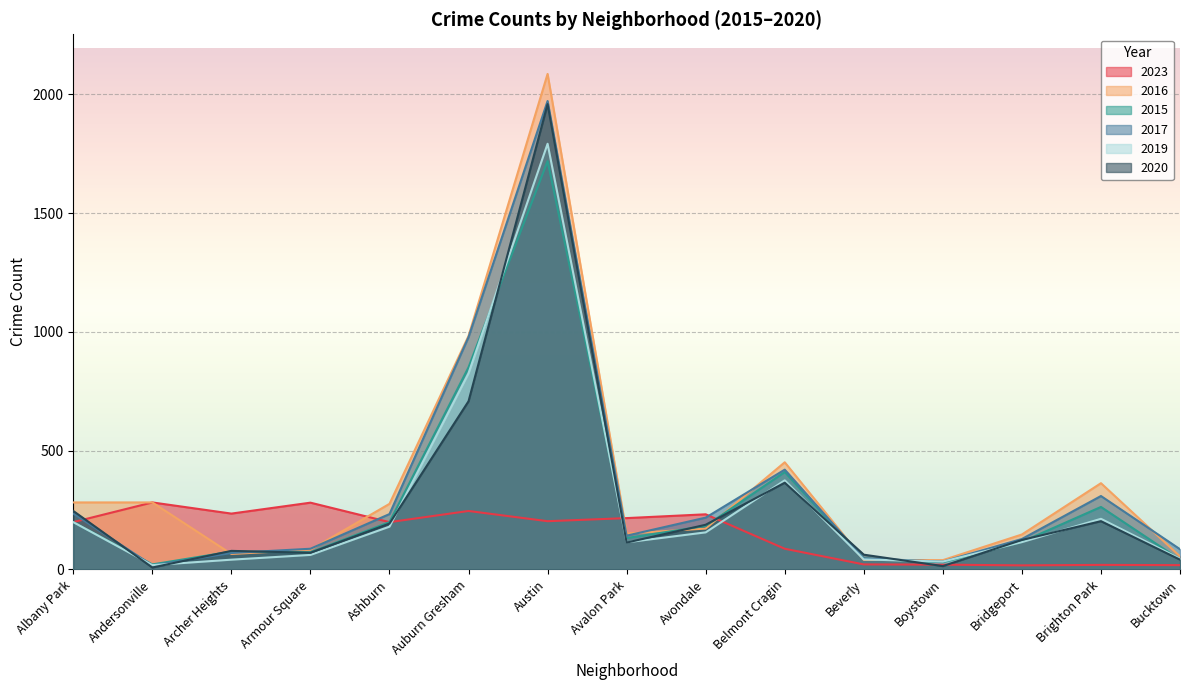

In 2020, how many points are higher than both neighbors (excluding endpoints)?

4